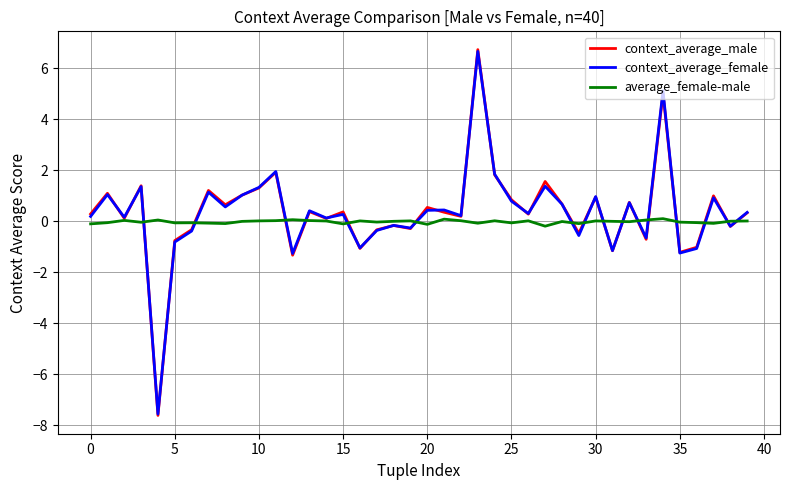

Which series has the widest spread of values?

context_average_male